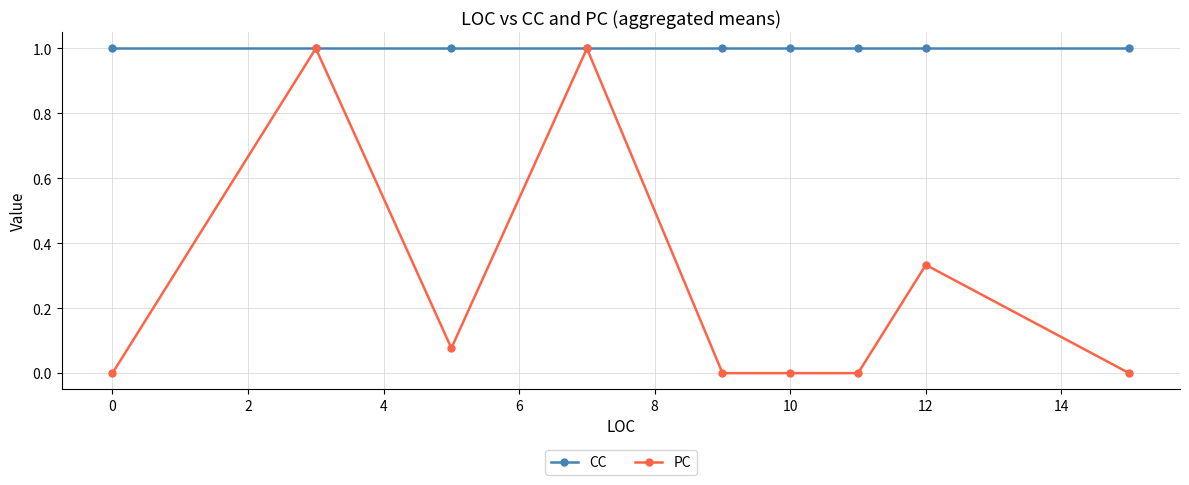

Rank the series by their average value, from highest to lowest.

CC, PC